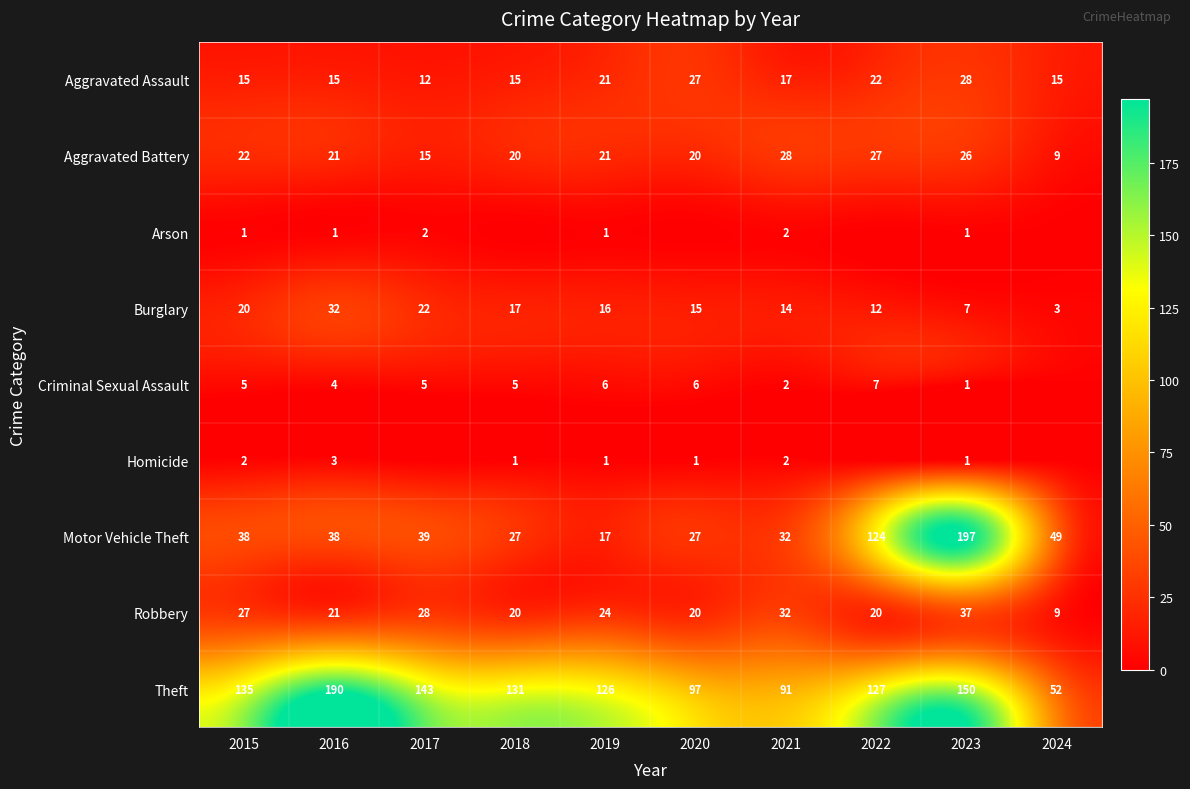

At which label is Robbery closest to 23?

2019